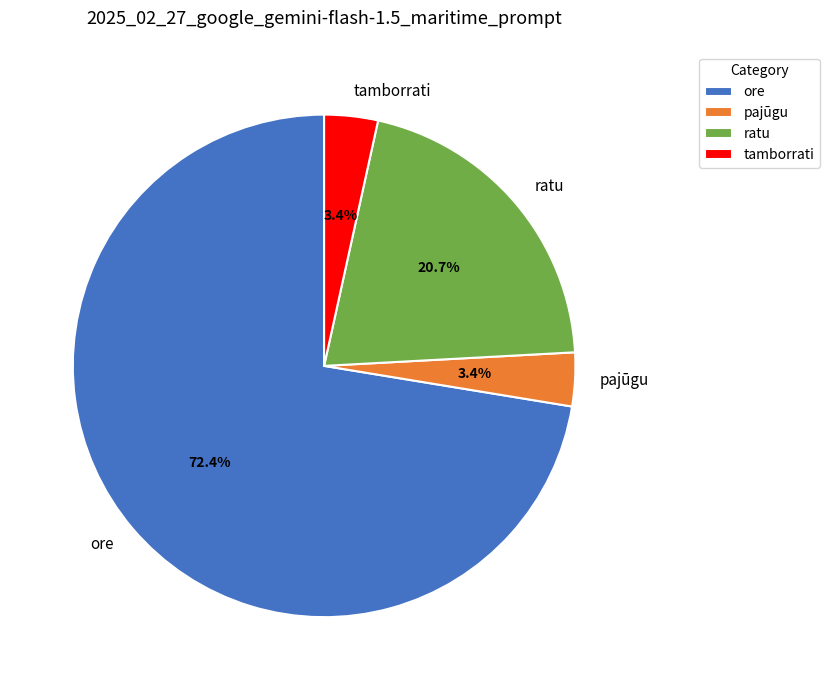

To the nearest percent, what is the difference between the ore and pajūgu slice percentages?

69%